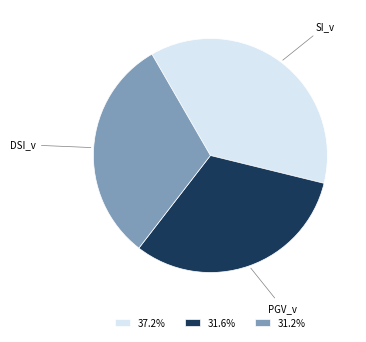

Which category has the biggest portion of the pie?

SI_v